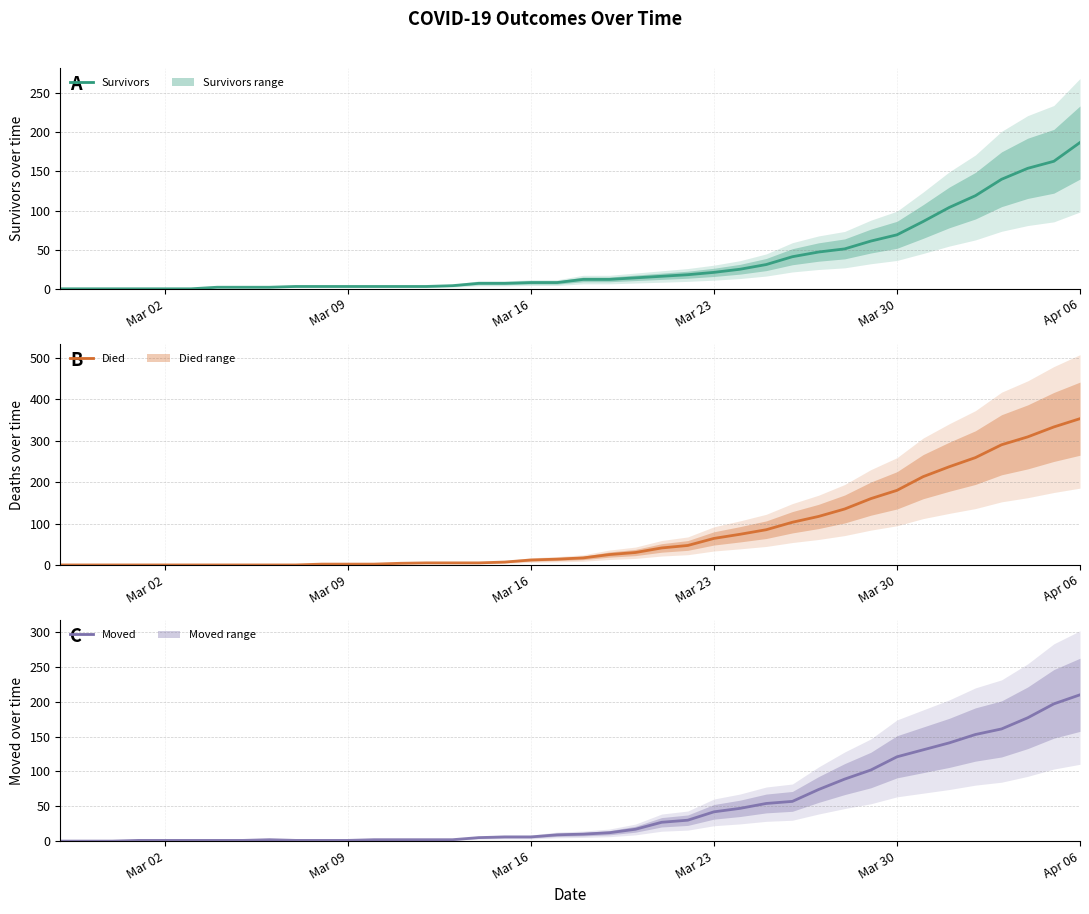

What are all the series names shown in the legend?

Survivors, Died, Moved